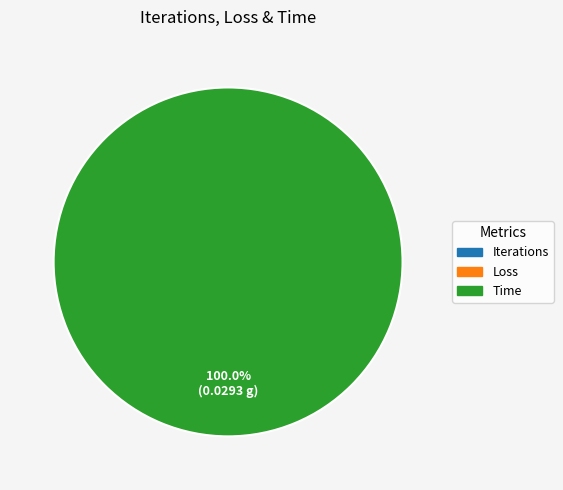

Is there any slice that represents more than half of the pie?

Yes